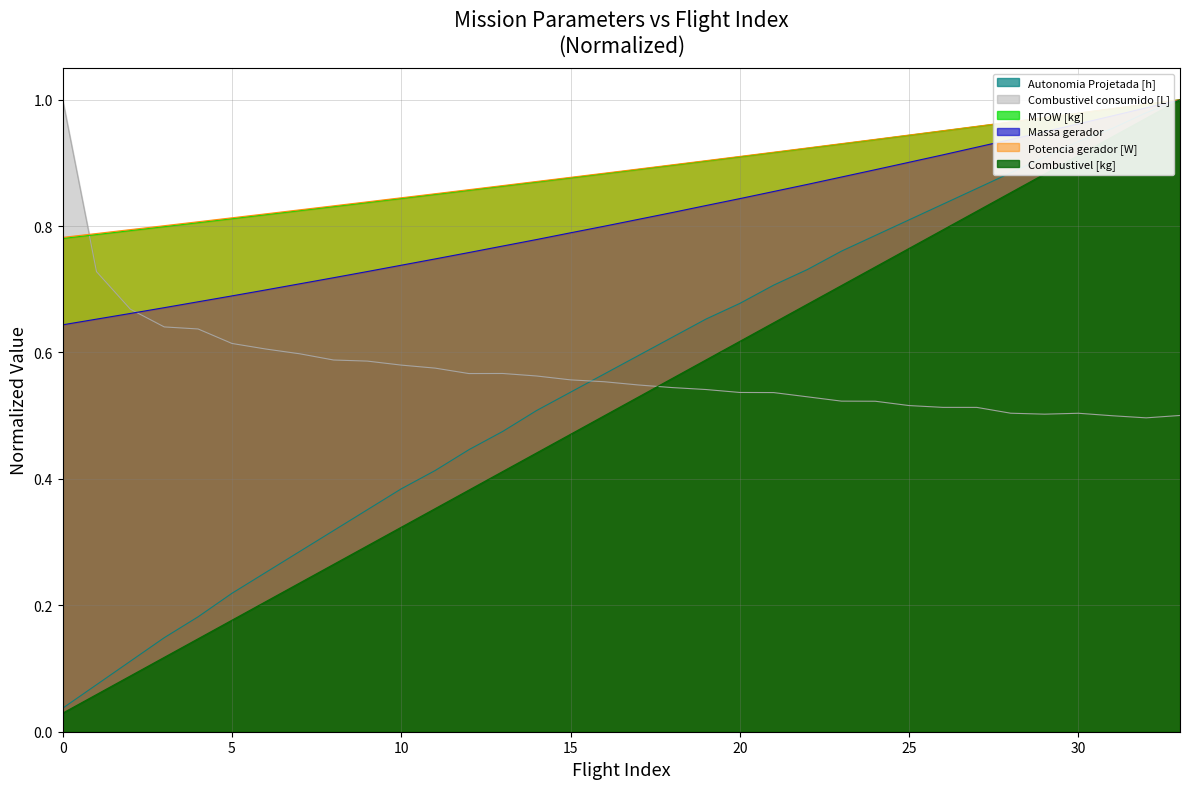

Reading right to left, what are all the values shown in this chart?

Autonomia Projetada [h]: 1.0	1.0	1.0	0.9	0.9	0.9	0.9	0.8	0.8	0.8	0.8	0.7	0.7	0.7	0.7	0.6	0.6	0.6	0.5	0.5	0.5	0.4	0.4	0.4	0.4	0.3	0.3	0.3	0.2	0.2	0.1	0.1	0.1	0.0
Combustivel consumido [L]: 0.5	0.5	0.5	0.5	0.5	0.5	0.5	0.5	0.5	0.5	0.5	0.5	0.5	0.5	0.5	0.5	0.5	0.6	0.6	0.6	0.6	0.6	0.6	0.6	0.6	0.6	0.6	0.6	0.6	0.6	0.6	0.7	0.7	1.0
MTOW [kg]: 1.0	1.0	1.0	1.0	1.0	1.0	1.0	1.0	0.9	0.9	0.9	0.9	0.9	0.9	0.9	0.9	0.9	0.9	0.9	0.9	0.9	0.9	0.9	0.8	0.8	0.8	0.8	0.8	0.8	0.8	0.8	0.8	0.8	0.8
Massa gerador: 1.0	1.0	1.0	1.0	0.9	0.9	0.9	0.9	0.9	0.9	0.9	0.9	0.9	0.8	0.8	0.8	0.8	0.8	0.8	0.8	0.8	0.8	0.7	0.7	0.7	0.7	0.7	0.7	0.7	0.7	0.7	0.7	0.7	0.6
Potencia gerador [W]: 1.0	1.0	1.0	1.0	1.0	1.0	1.0	1.0	0.9	0.9	0.9	0.9	0.9	0.9	0.9	0.9	0.9	0.9	0.9	0.9	0.9	0.9	0.9	0.8	0.8	0.8	0.8	0.8	0.8	0.8	0.8	0.8	0.8	0.8
Combustivel [kg]: 1.0	1.0	0.9	0.9	0.9	0.9	0.8	0.8	0.8	0.7	0.7	0.7	0.6	0.6	0.6	0.6	0.5	0.5	0.5	0.4	0.4	0.4	0.4	0.3	0.3	0.3	0.2	0.2	0.2	0.1	0.1	0.1	0.1	0.0